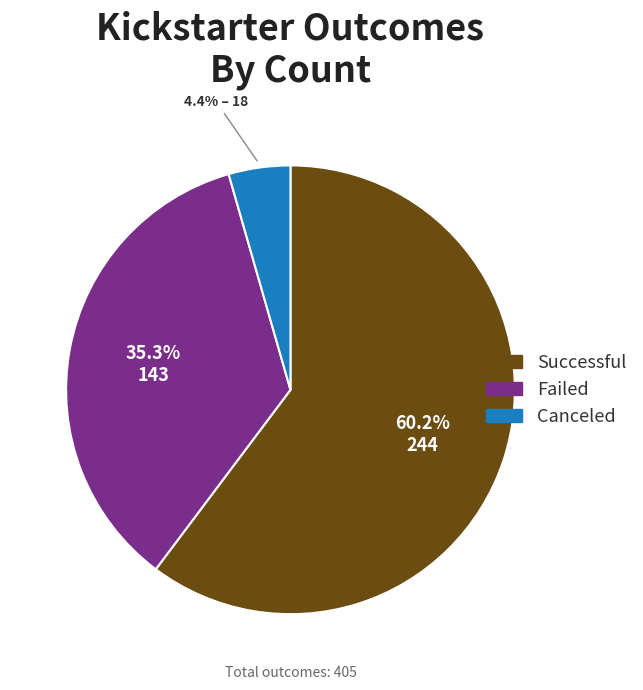

To the nearest percent, what is the difference between the largest and smallest slice percentages?

56%